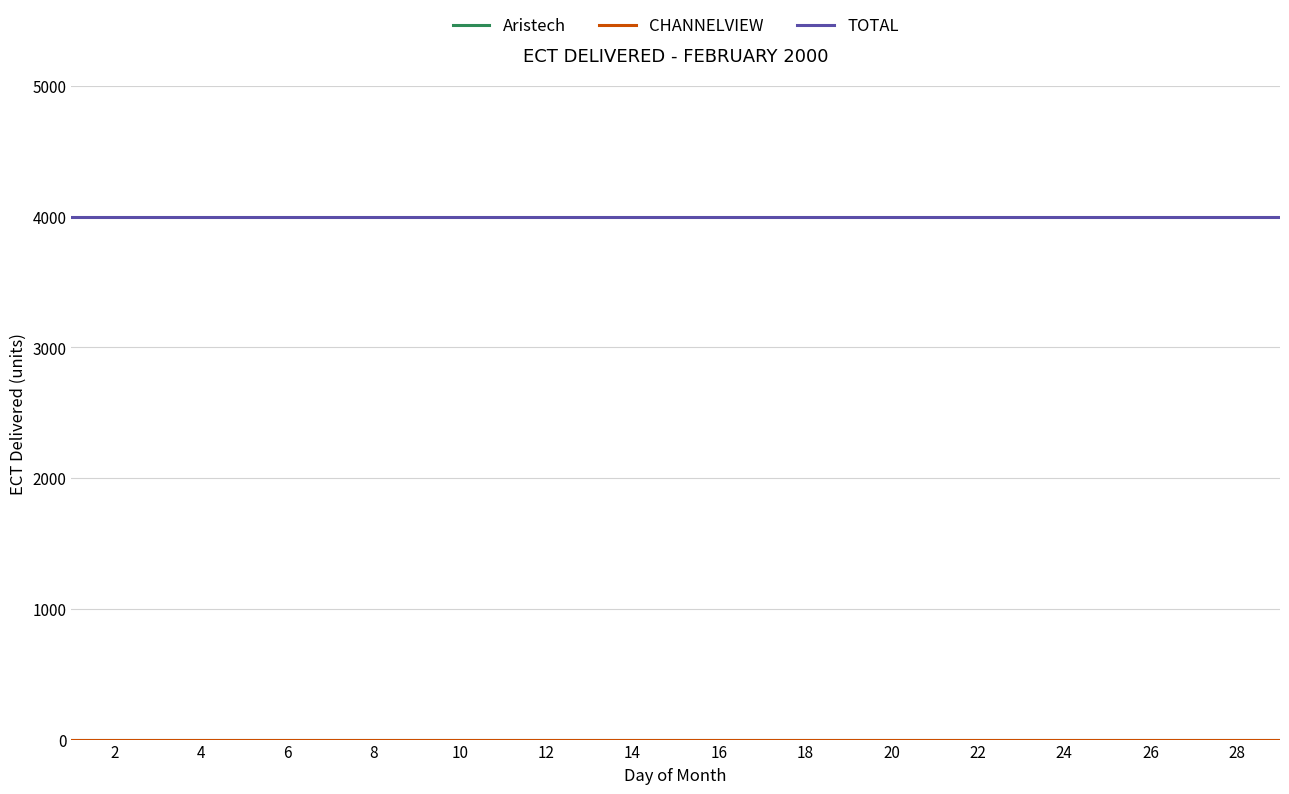

Does the chart display data point markers on the line(s)?

No